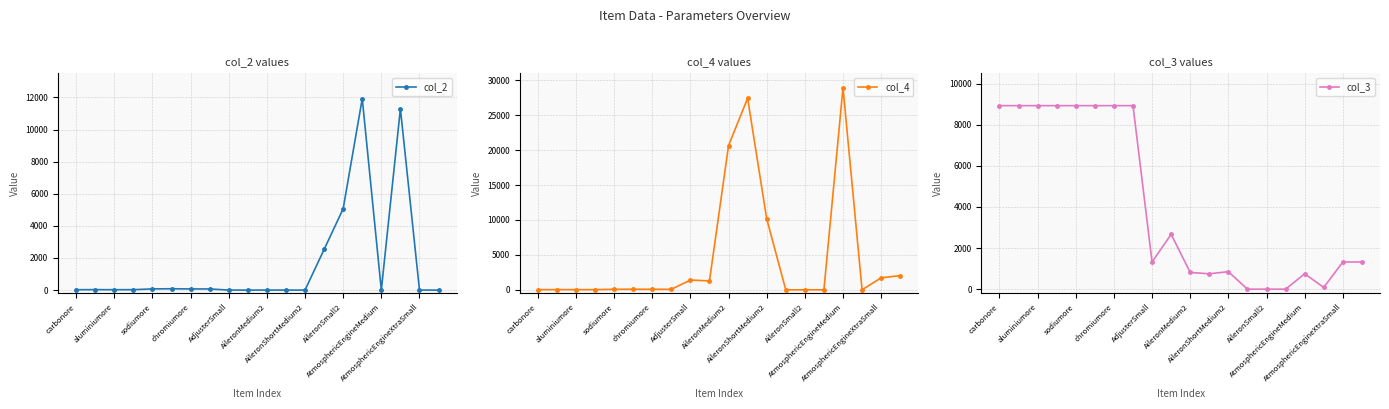

What are all the series names shown in the legend?

col_2, col_4, col_3